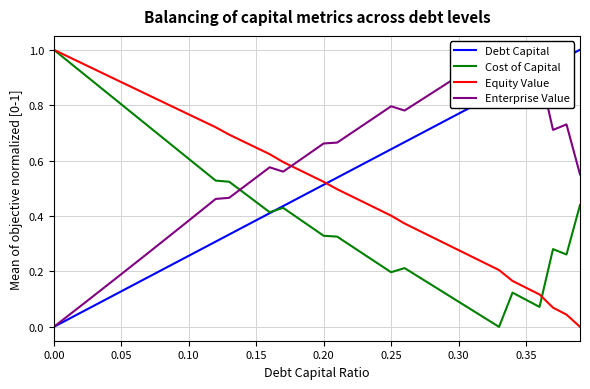

At how many categories does at least one series exceed 0?

40